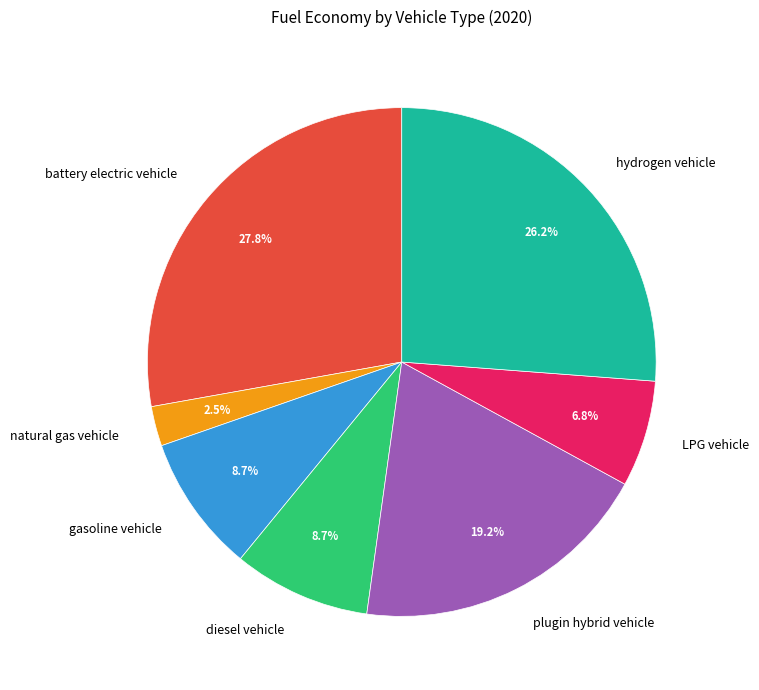

To the nearest percent, what is the difference between the largest and smallest slice percentages?

25%